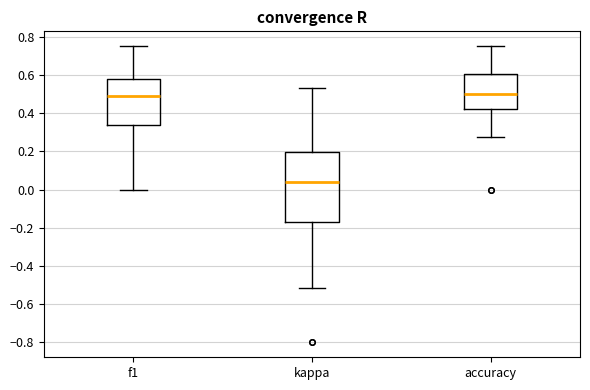

Where does the median line of the box for kappa sit on the y-axis? The values are not printed on the chart, so give them approximately, as read against the axis.

0.04